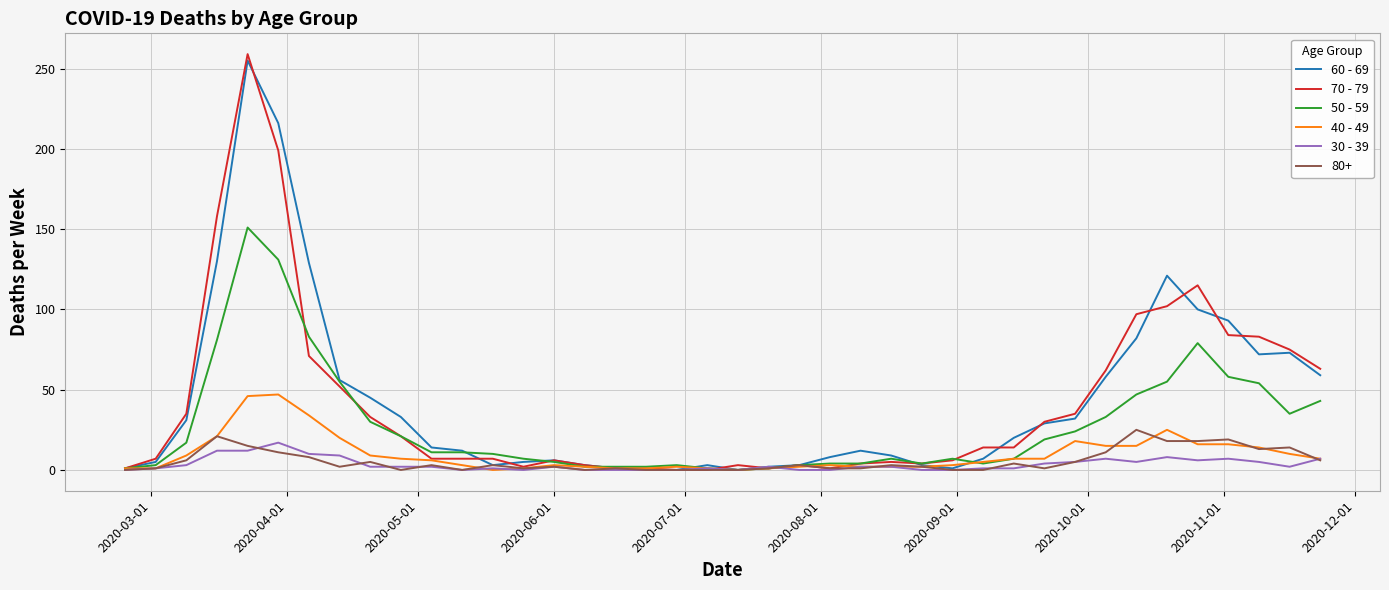

What is the maximum value shown in the chart?

259